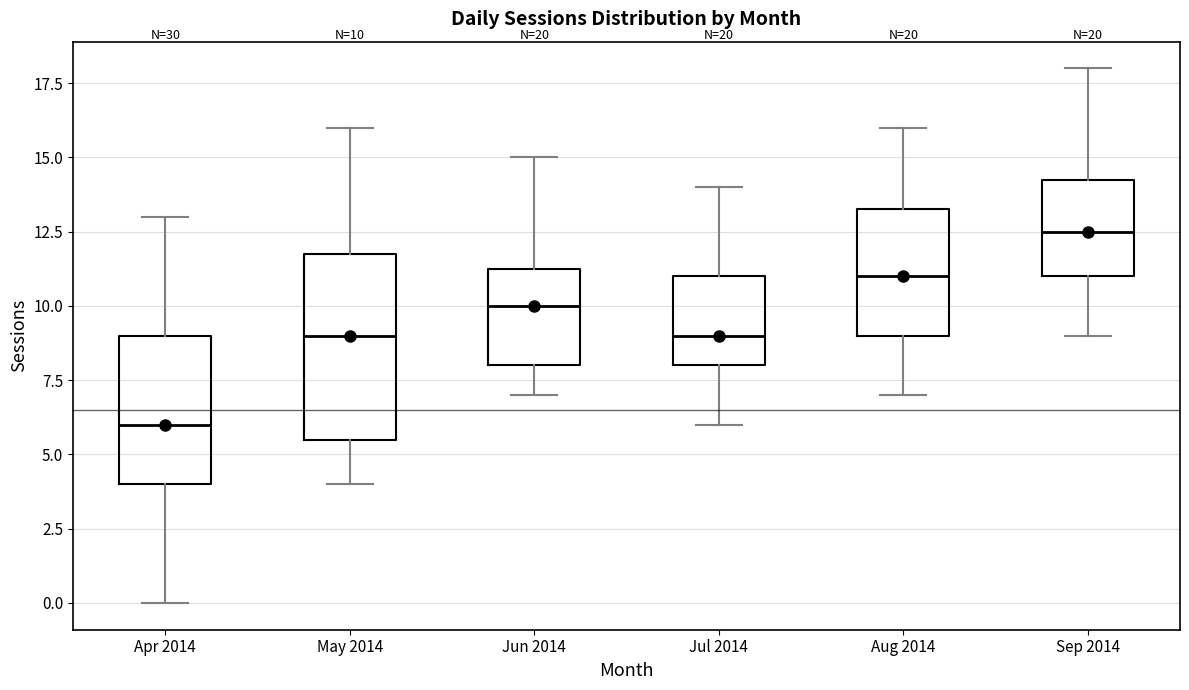

Which box's median line is the highest?

Sep 2014